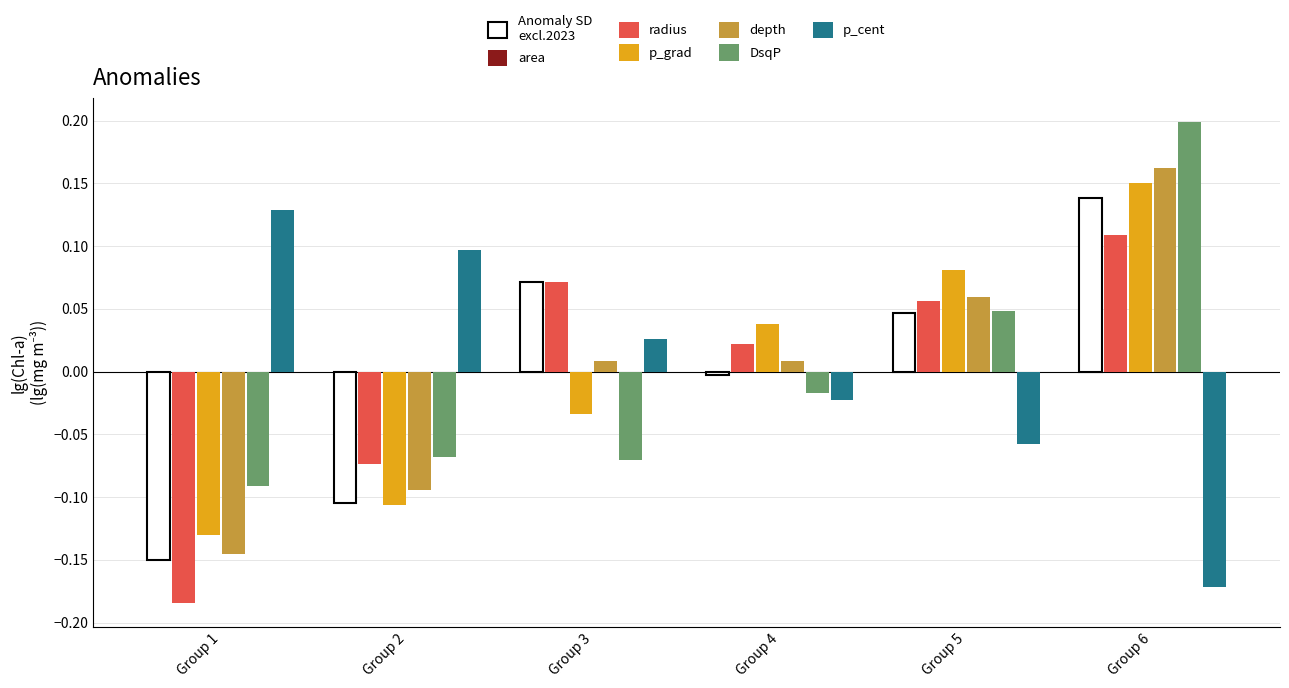

Which category has the lowest value in the p_cent series?

Group 6